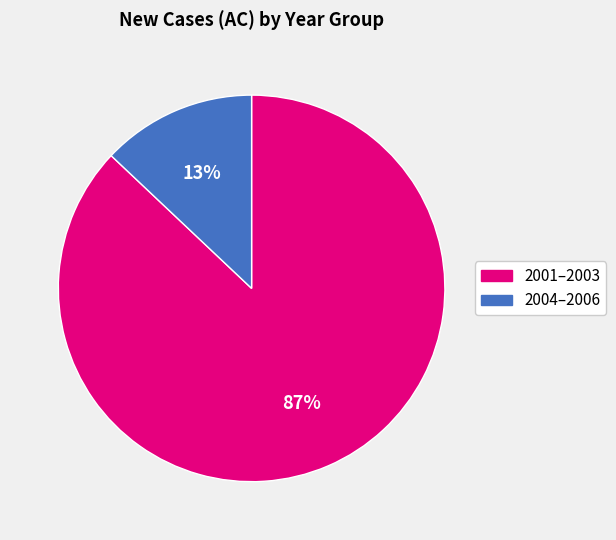

To the nearest percent, what is the difference between the 2001–2003 and 2004–2006 slice percentages?

74%